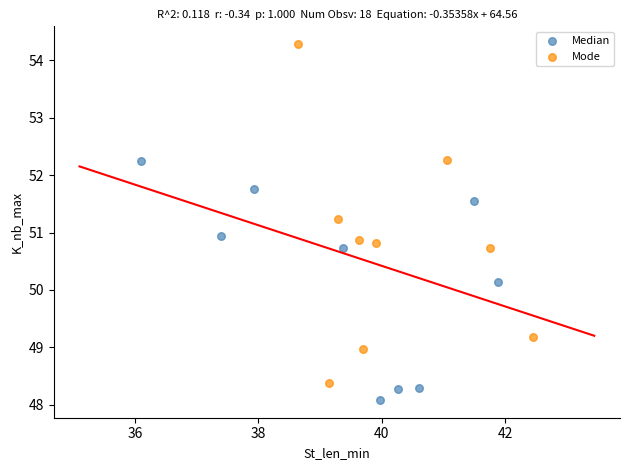

What are all the series names shown in the legend?

Median, Mode